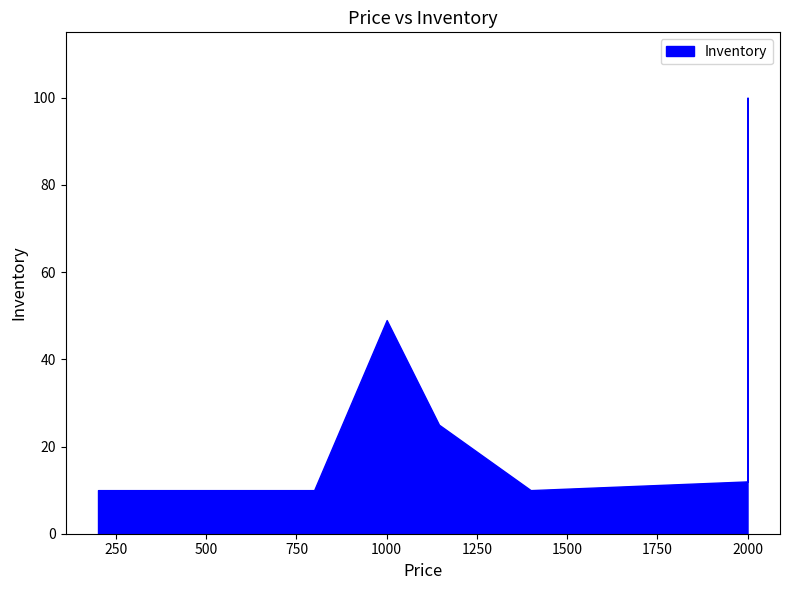

List the labels in order of value, largest first.

2000, 1000, 1000, 1145, 2000, 665, 1399, 799, 200, 499, 665